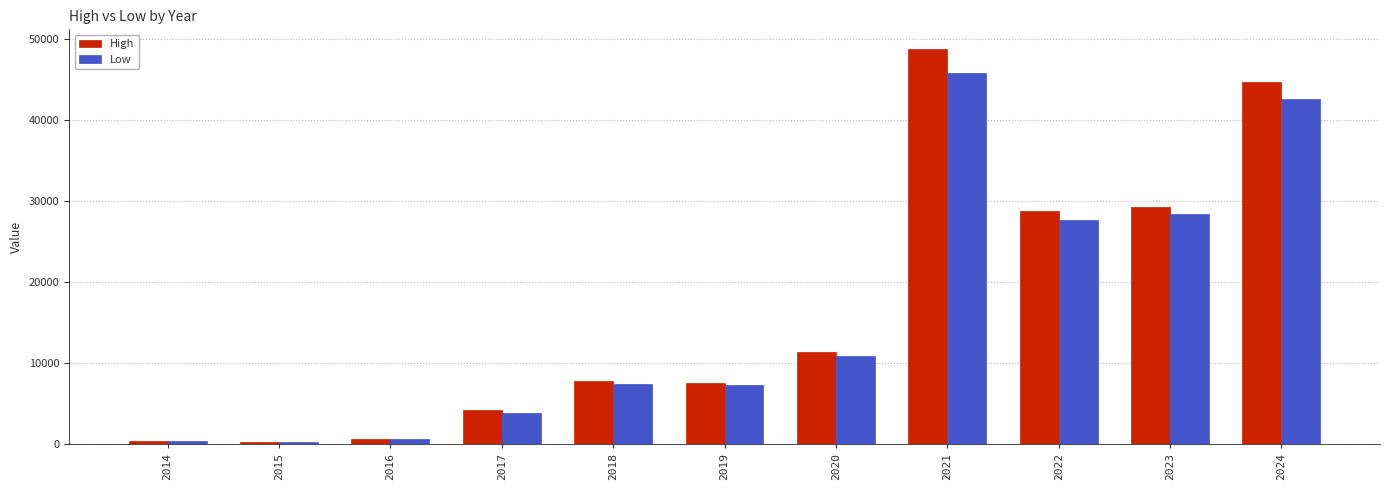

Which series has the largest range (max minus min)?

High